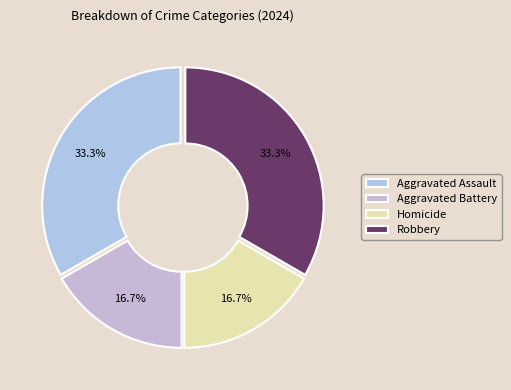

To the nearest percent, what portion does Aggravated Assault represent?

33%